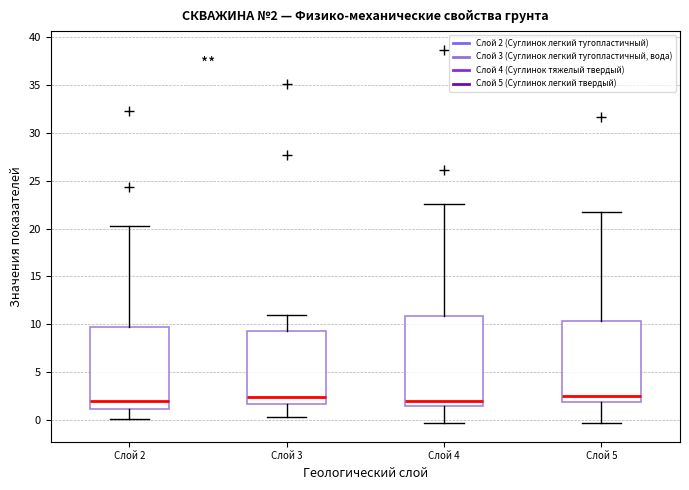

Which box is the tallest, from its lower edge to its upper edge?

Слой 4